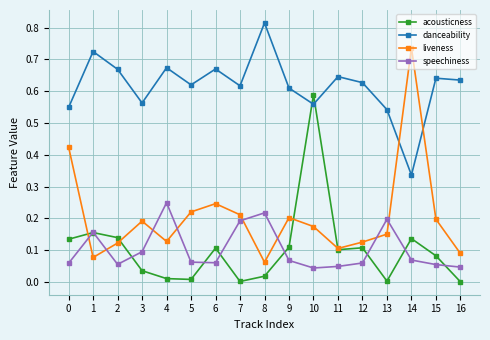

True or false: danceability and speechiness cross at least once.

False